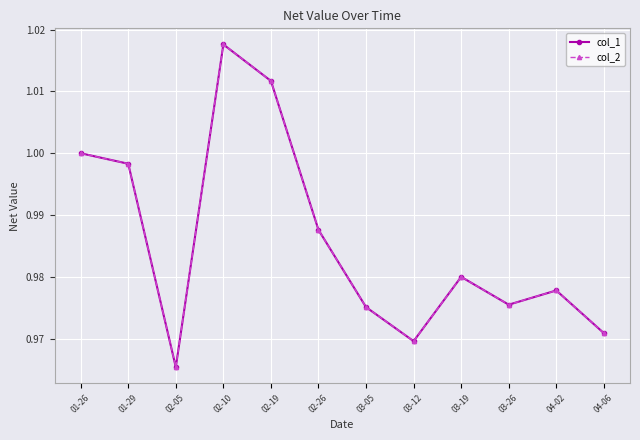

Is this an area chart (filled region under the line)?

No